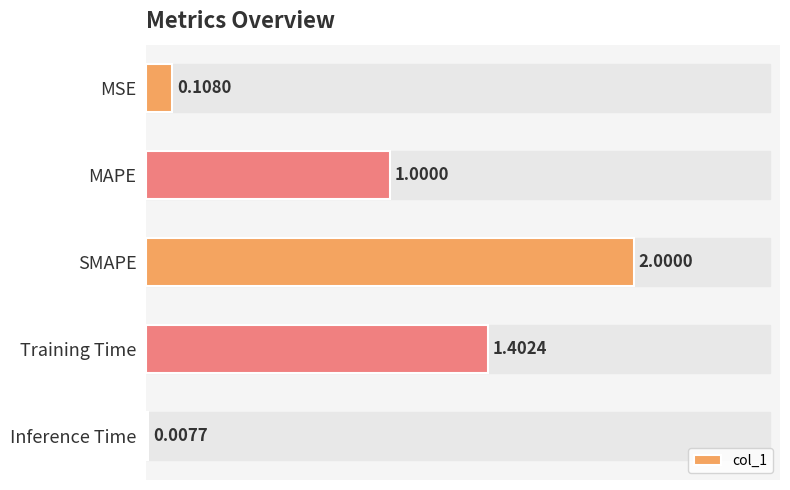

Approximately how many times larger is the value at SMAPE compared to Training Time?

1.4